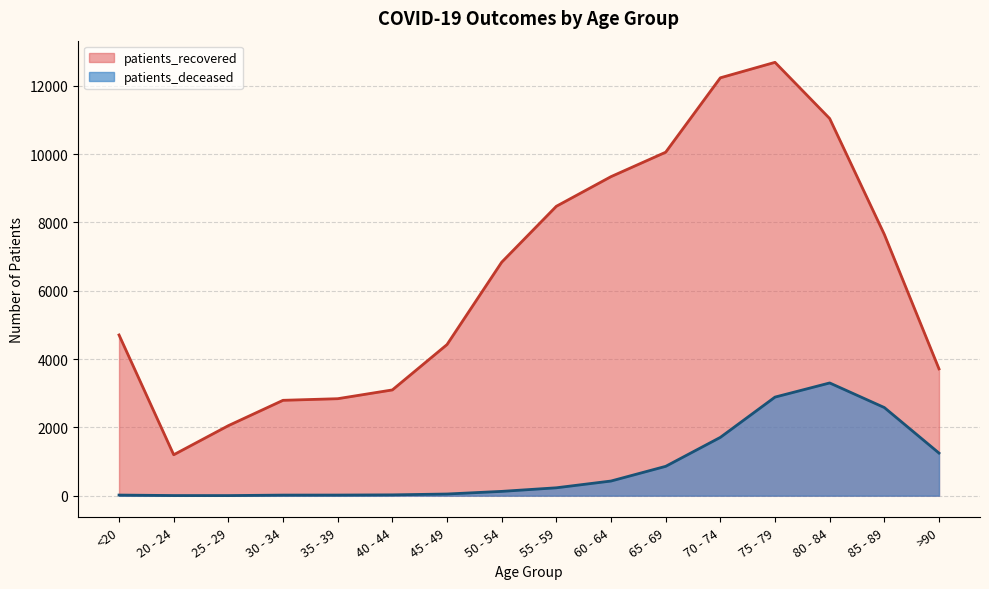

How many interior local peaks does the patients_recovered series have?

1